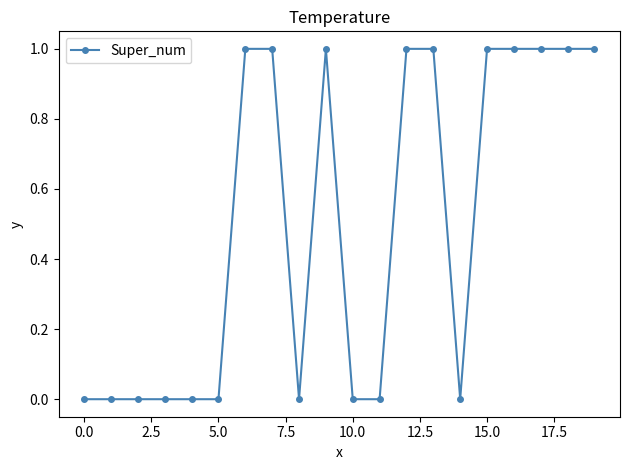

Does the chart display data point markers on the line(s)?

Yes